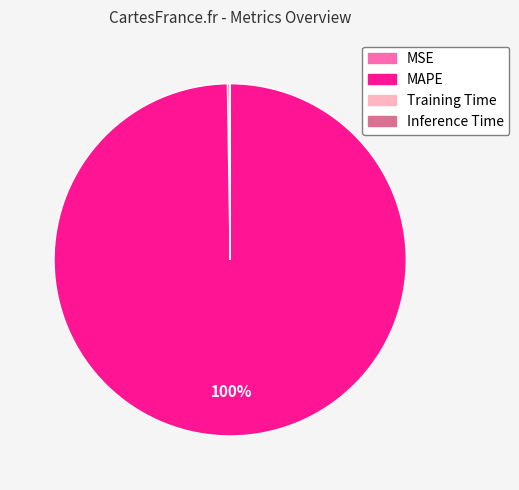

Does any single category account for the majority?

Yes